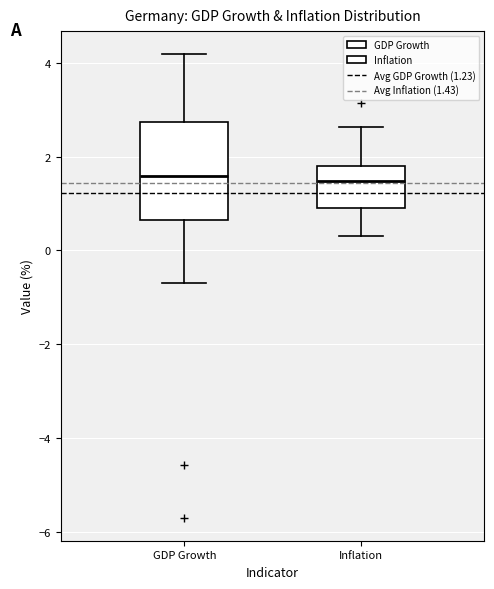

Reading left to right, transcribe this box plot: for each box, give where its median line is, the range the box spans, and where its two whiskers end, as read against the y-axis. The values are not printed on the chart, so give them approximately, as read against the axis.

GDP Growth: median 1.6, box 0.6 to 2.8, whiskers -0.8 to 4.2
Inflation: median 1.4, box 1.0 to 1.8, whiskers 0.4 to 2.6